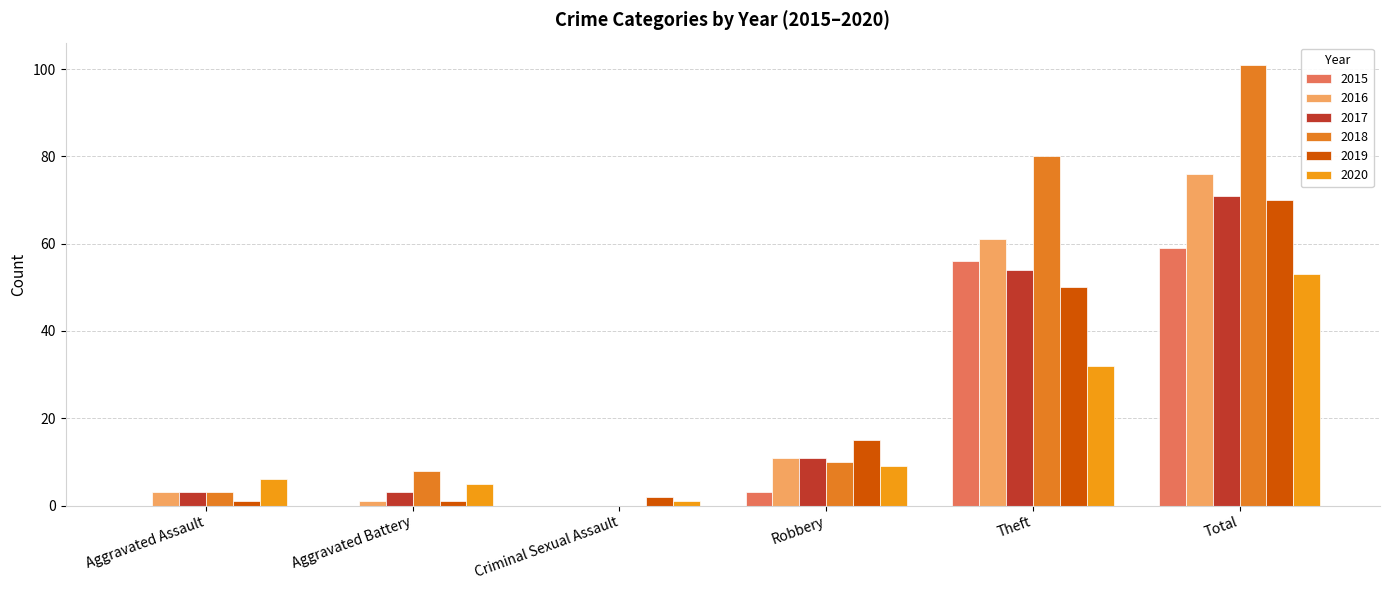

Are the bars grouped side by side (vs. stacked)?

Yes